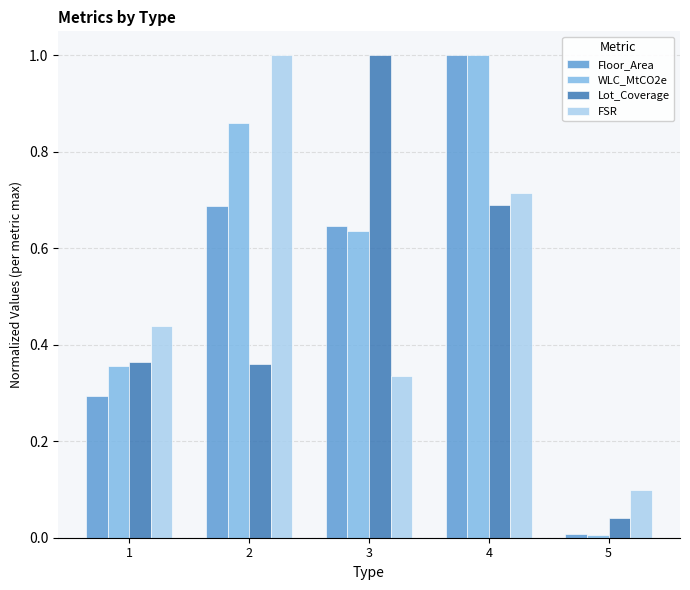

Which series changed the most between 1 and 2?

FSR